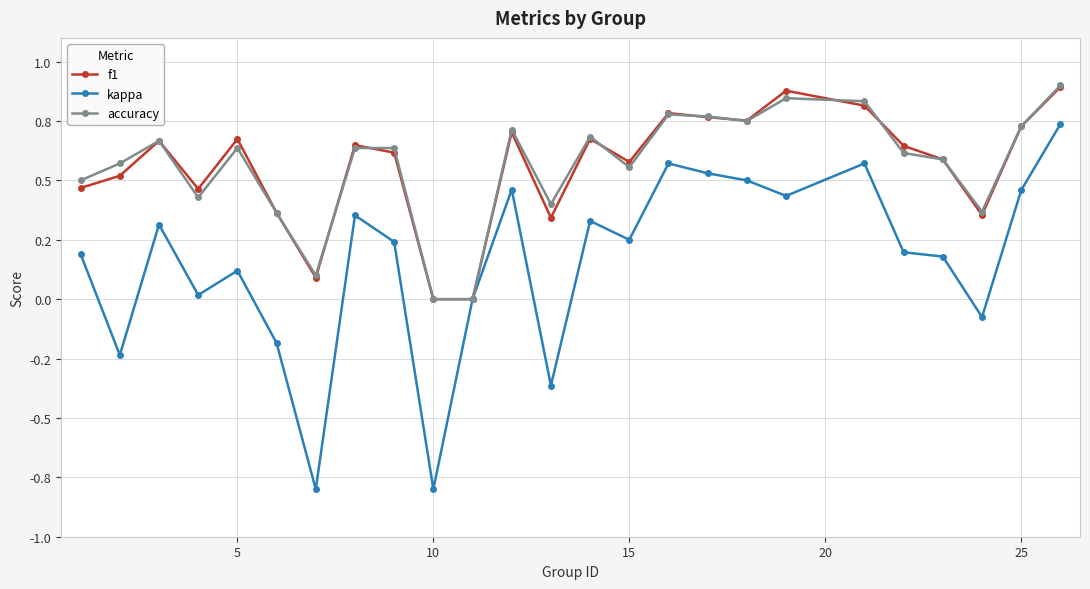

In f1, how many points are lower than both neighbors (excluding endpoints)?

6